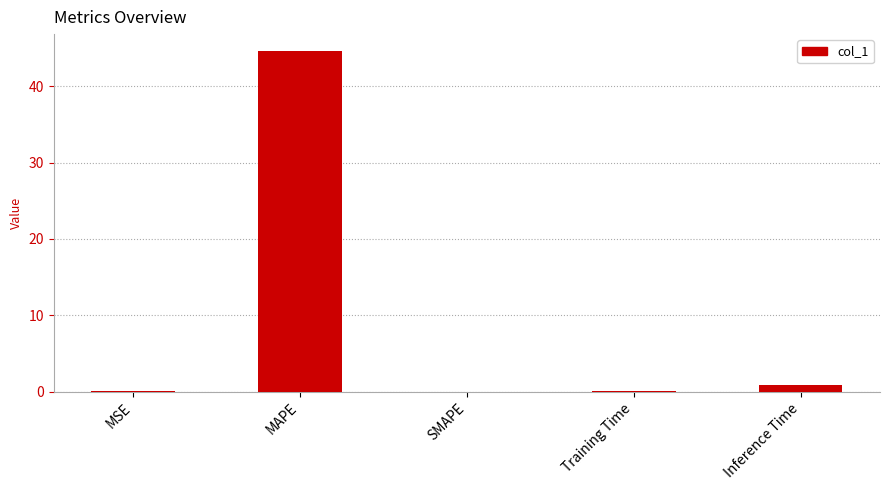

The chart shows a value of 44.6 at MAPE. True or false?

True